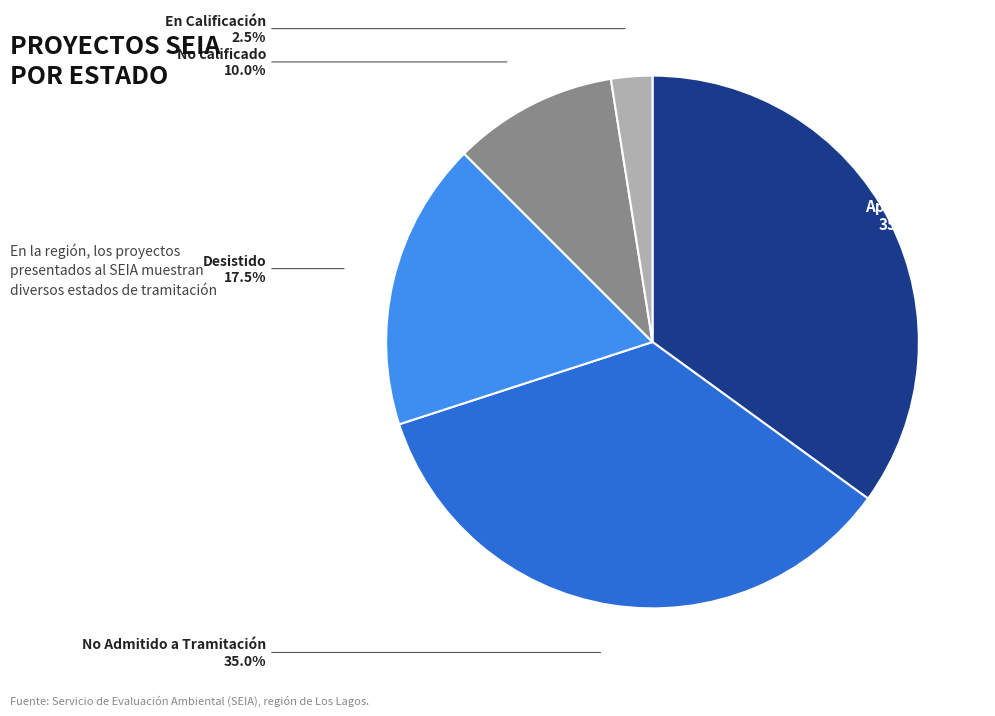

What is the smallest slice in the pie chart?

En Calificación